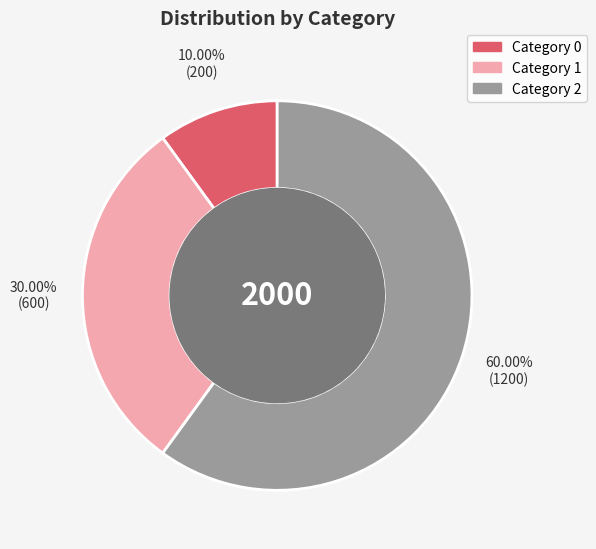

How many segments does this pie chart have?

3